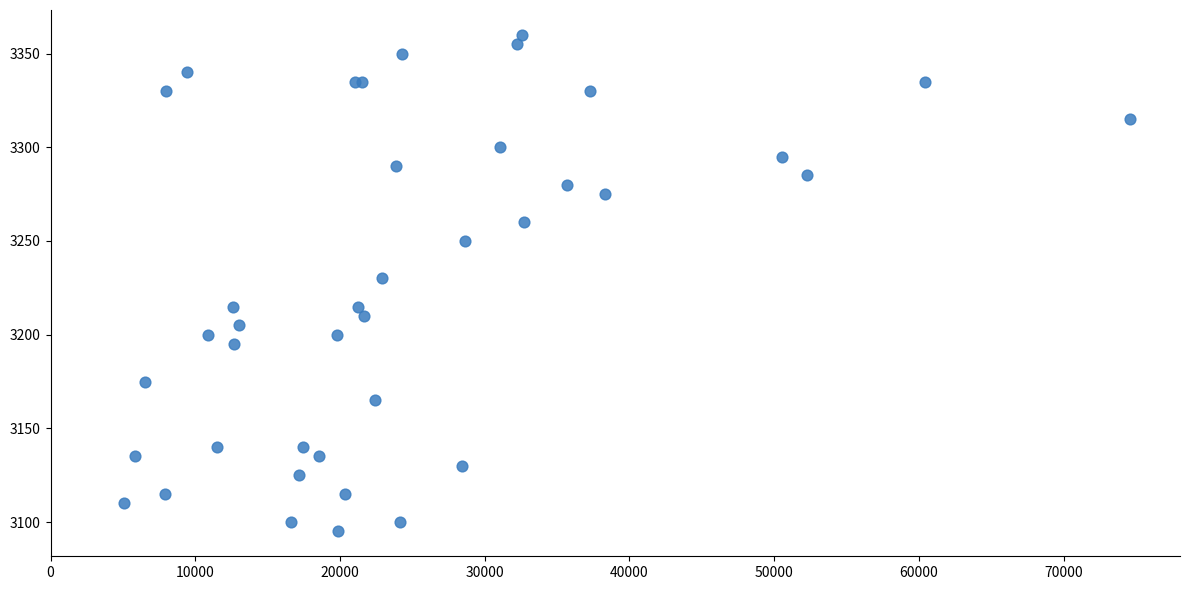

What Y value in the scatter plot is closest to 3227?

3230